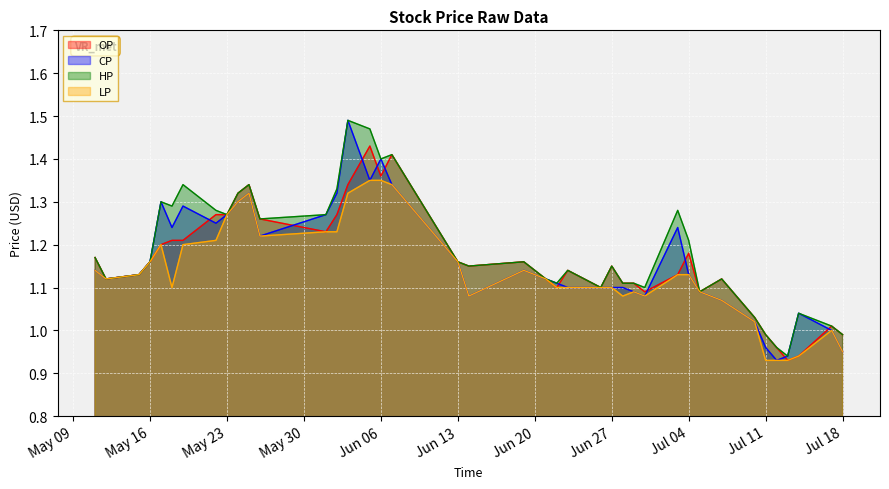

At how many categories does at least one series exceed 1?

36